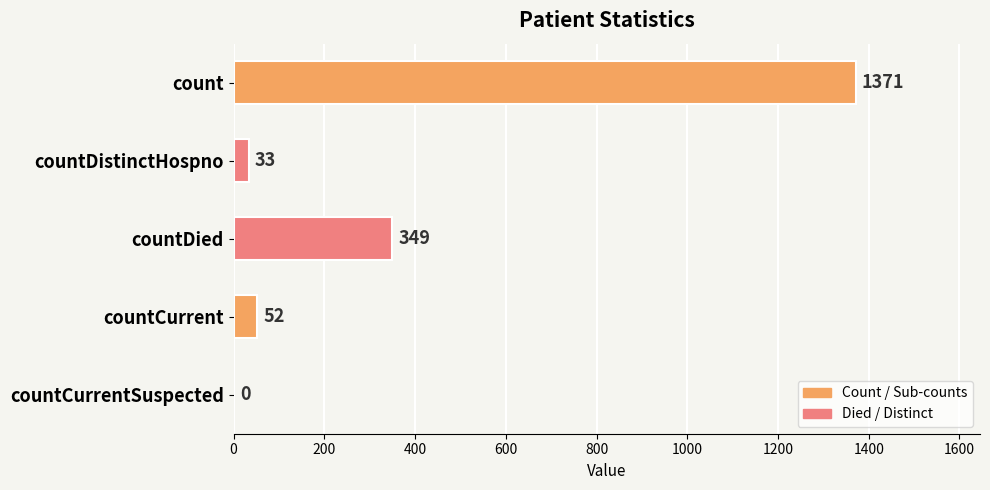

What is the sum of the values at countDied and count?

1720